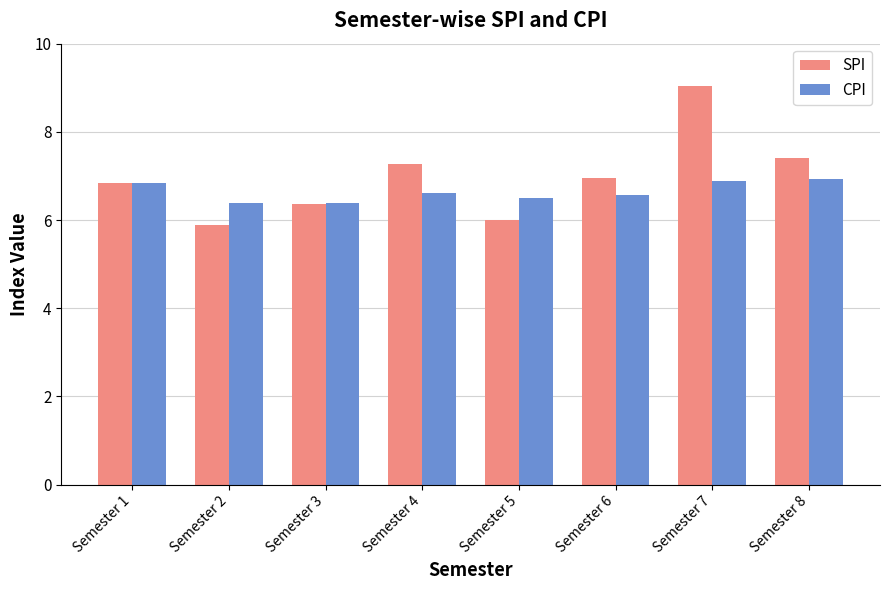

Which category has the lowest value across all series?

Semester 2